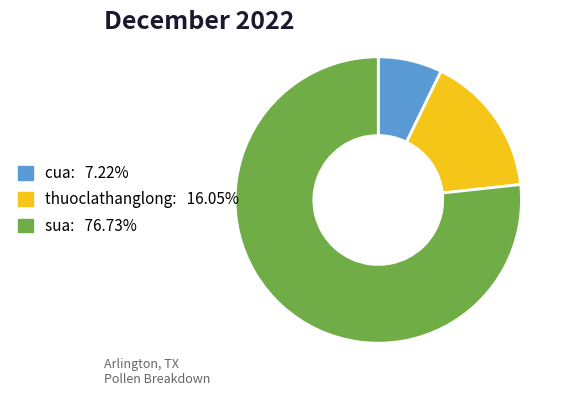

Rank the categories by value from highest to lowest.

sua, thuoclathanglong, cua